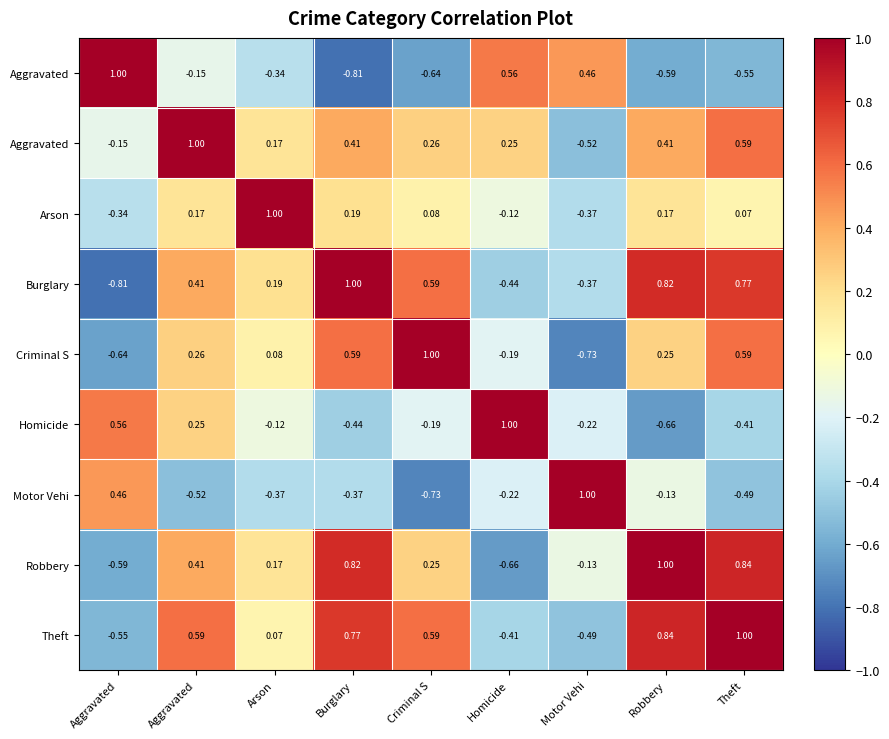

What is the spread (max minus min) of values at Arson?

1.4